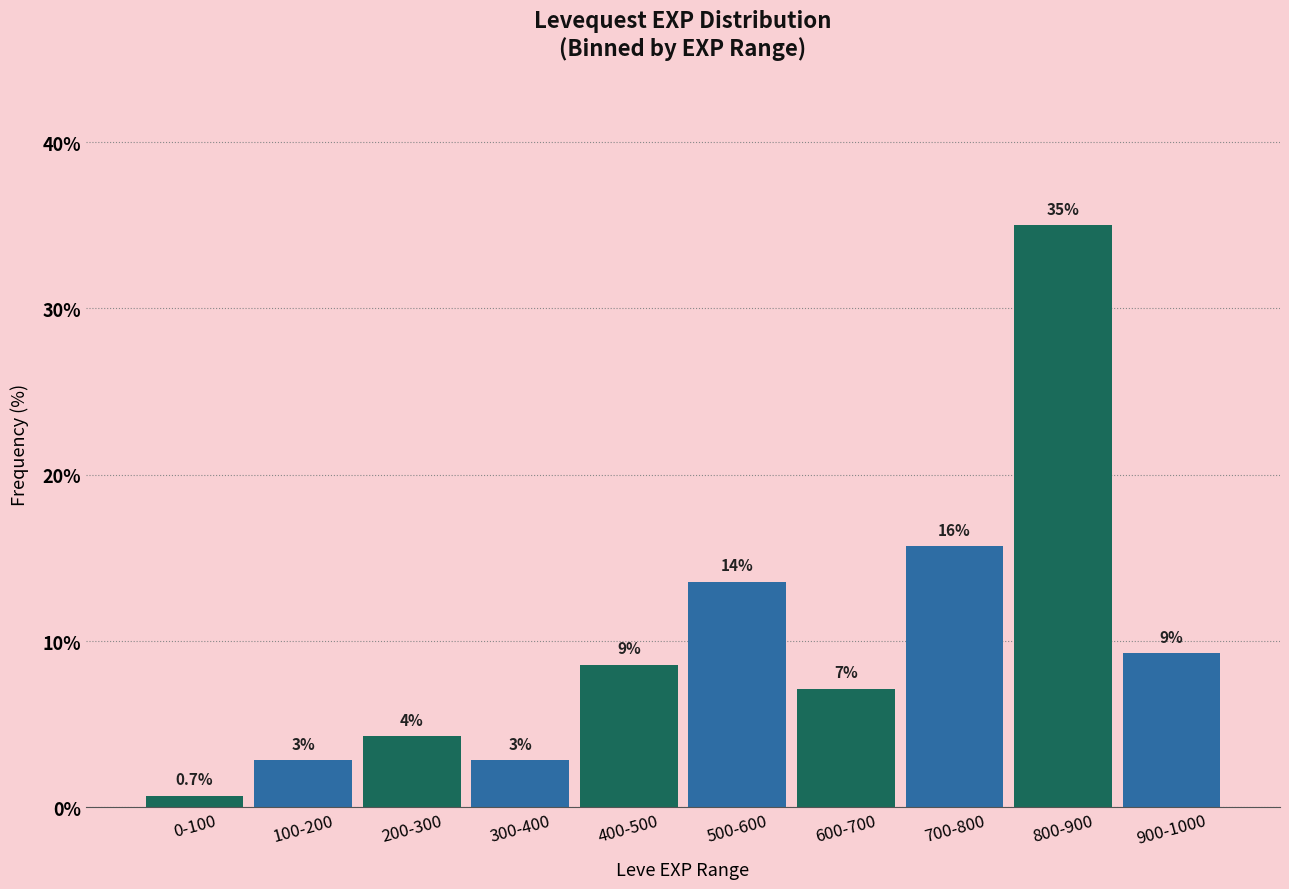

How many bars are there in total?

10